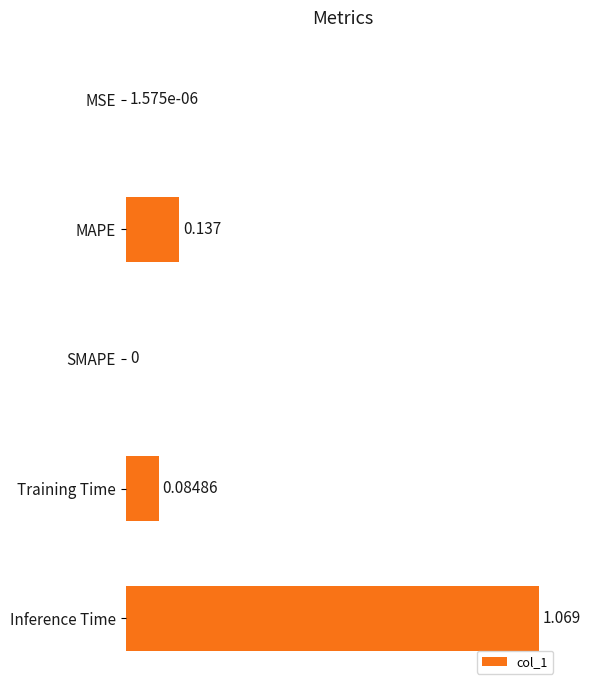

Which category has the highest value across all series?

Inference Time